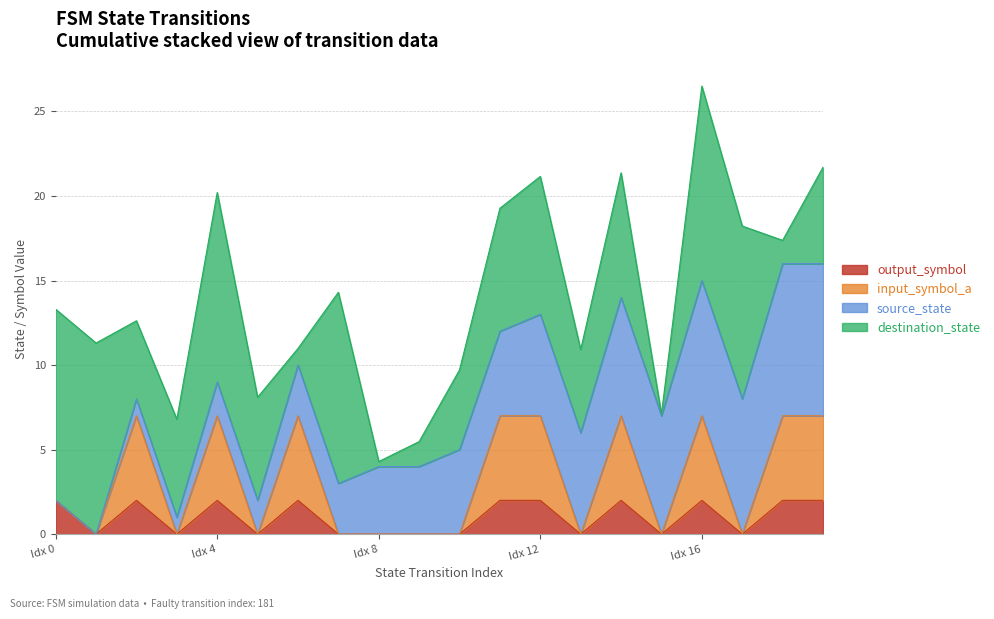

At which category is the sum across all series the highest?

Idx 16